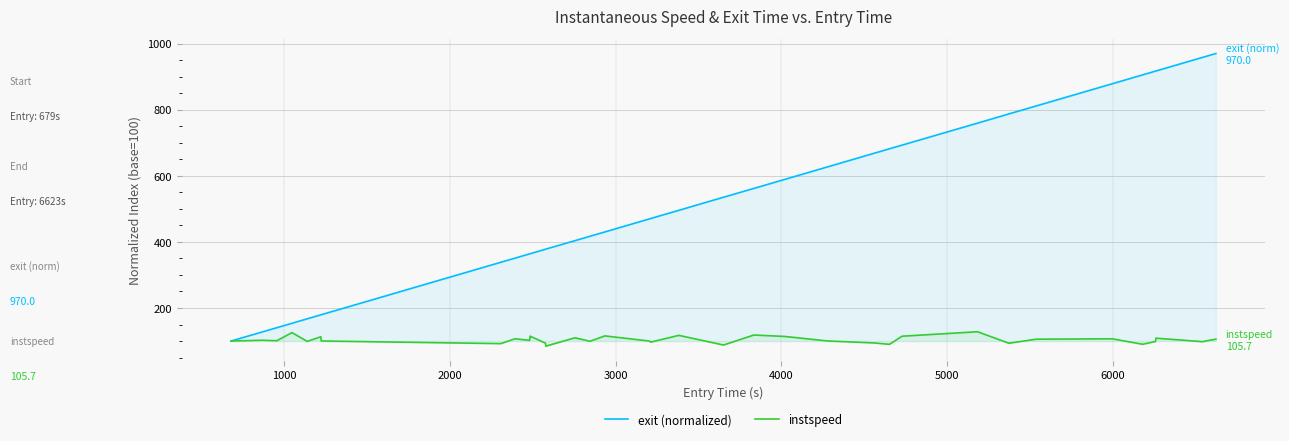

List the series in order of their overall mean, lowest first.

instspeed, exit (normalized)